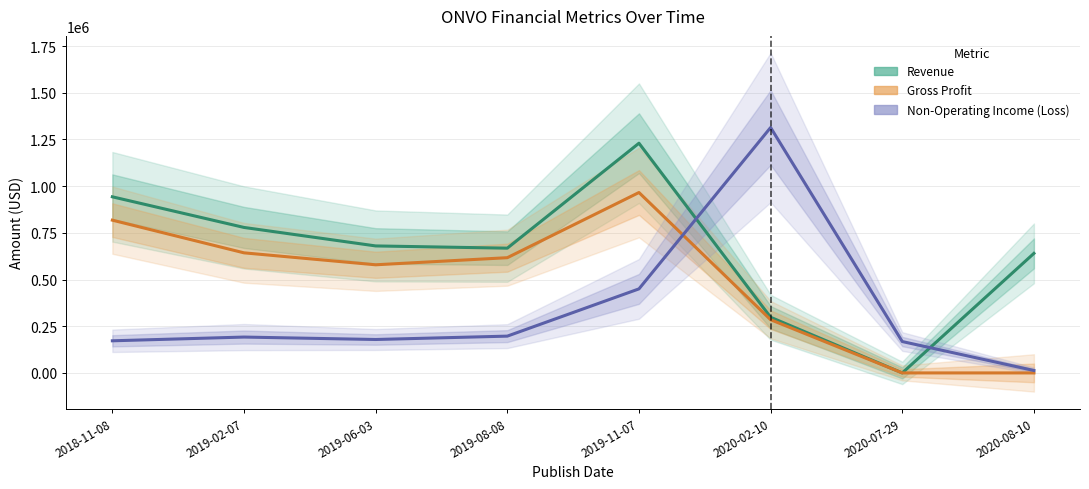

At which label is Gross Profit closest to 483000?

2019-06-03